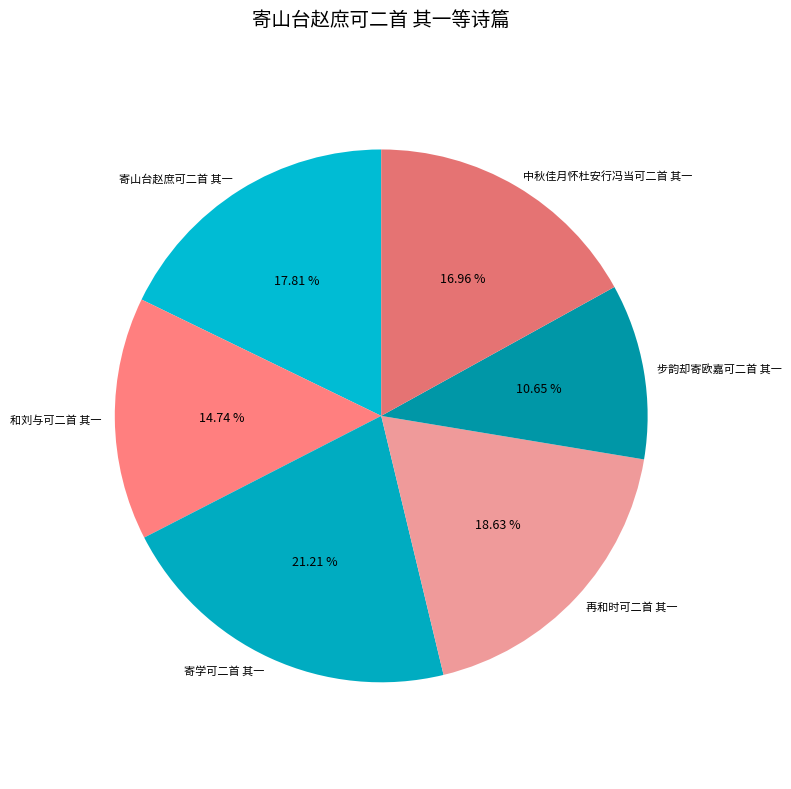

How much of the chart is everything except 中秋佳月怀杜安行冯当可二首 其一?

83.0%